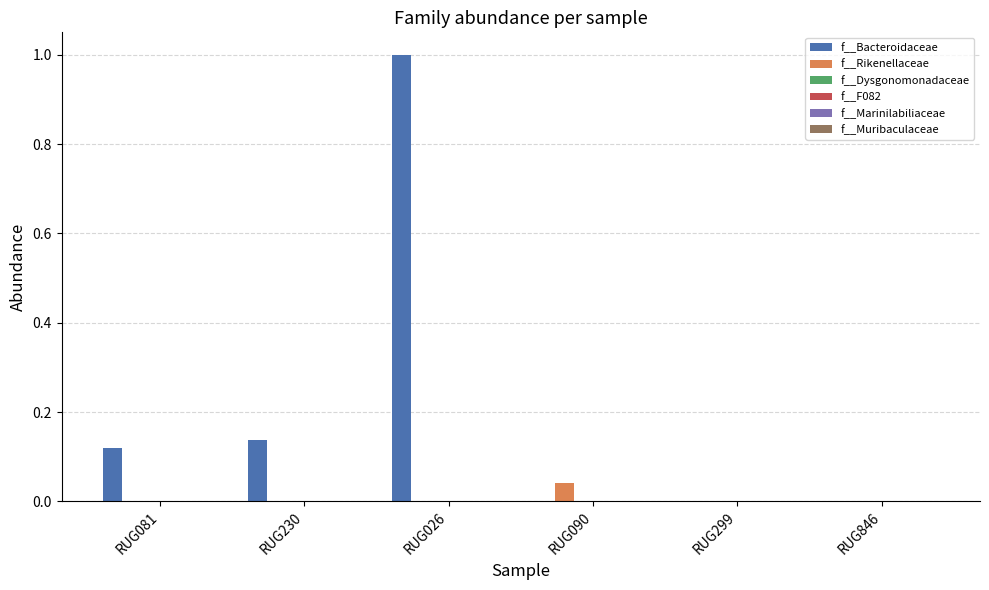

What is the sum of all f__Bacteroidaceae values?

1.3